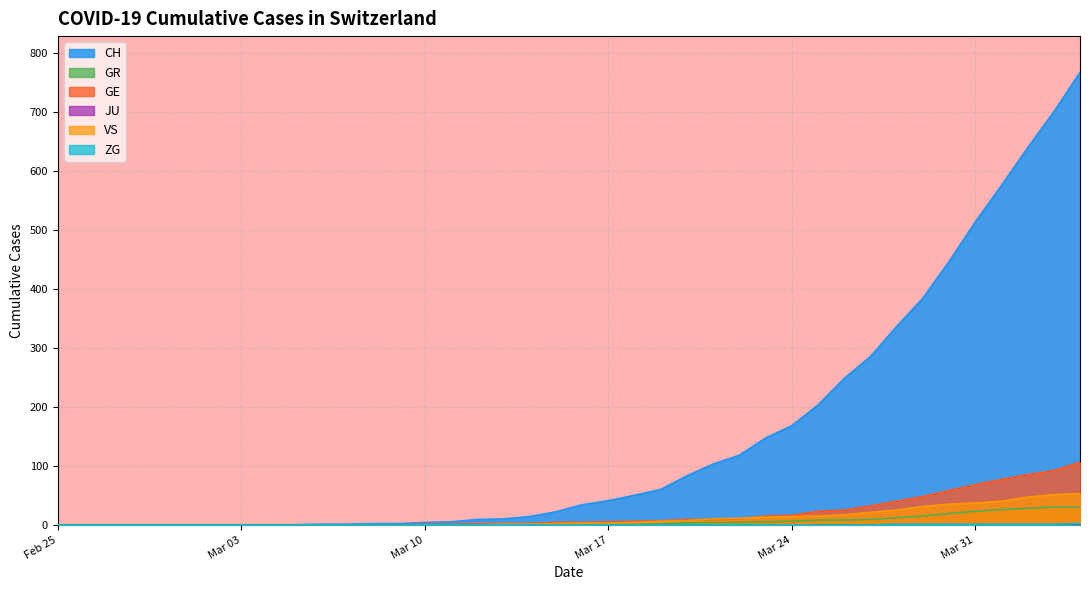

What is the average value of the CH series?

149